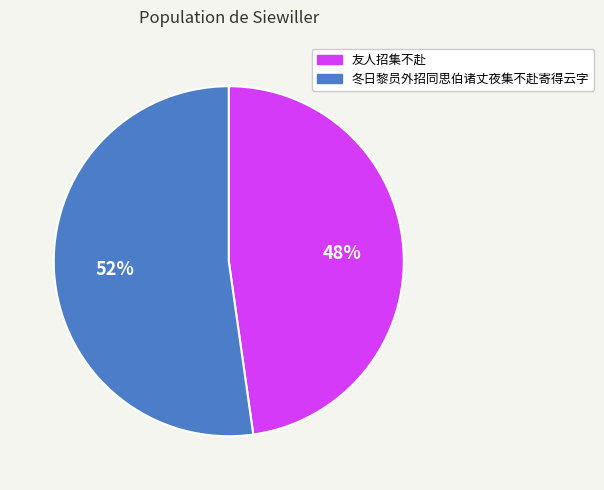

Count the number of slices in the pie.

2